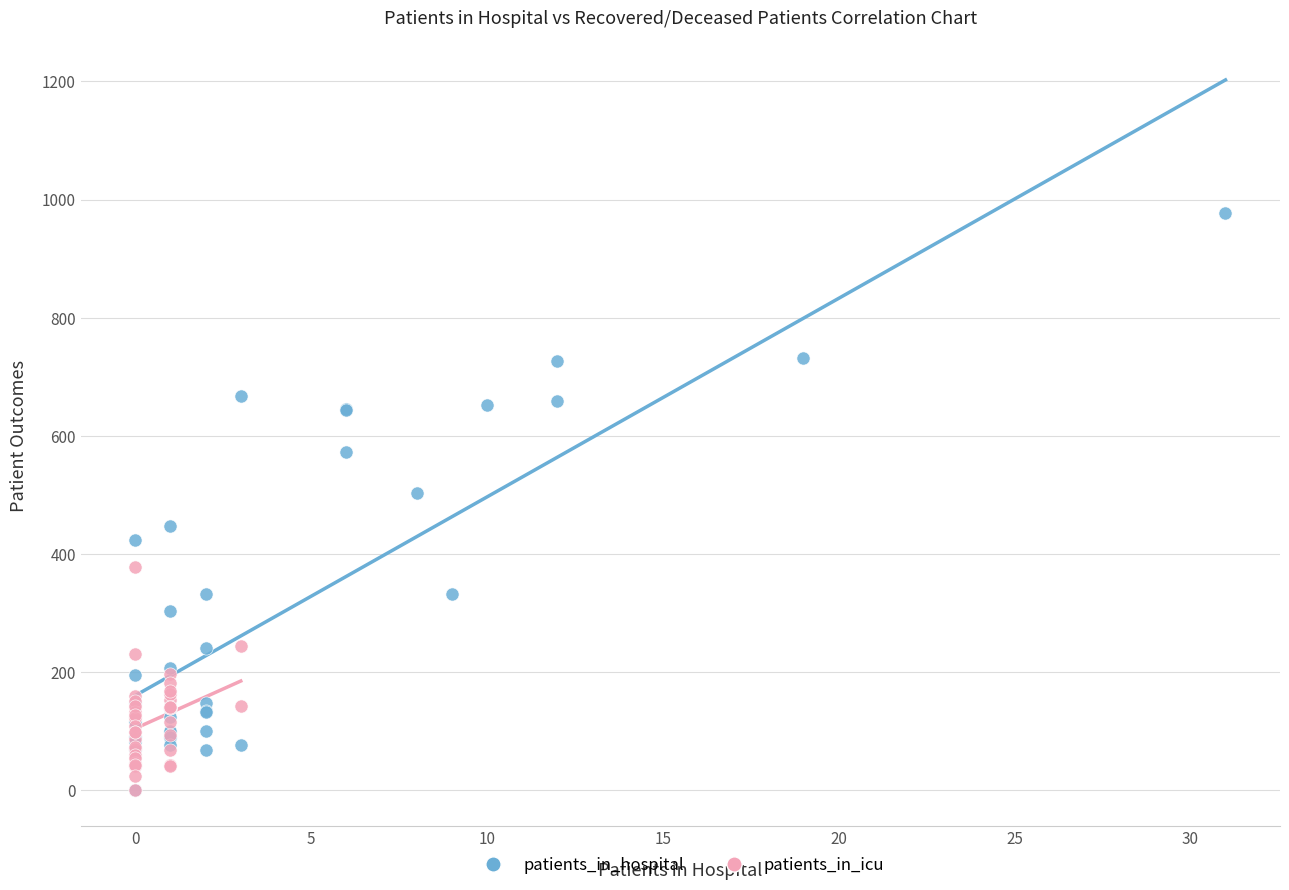

Which series reaches the maximum Y coordinate?

patients_in_hospital